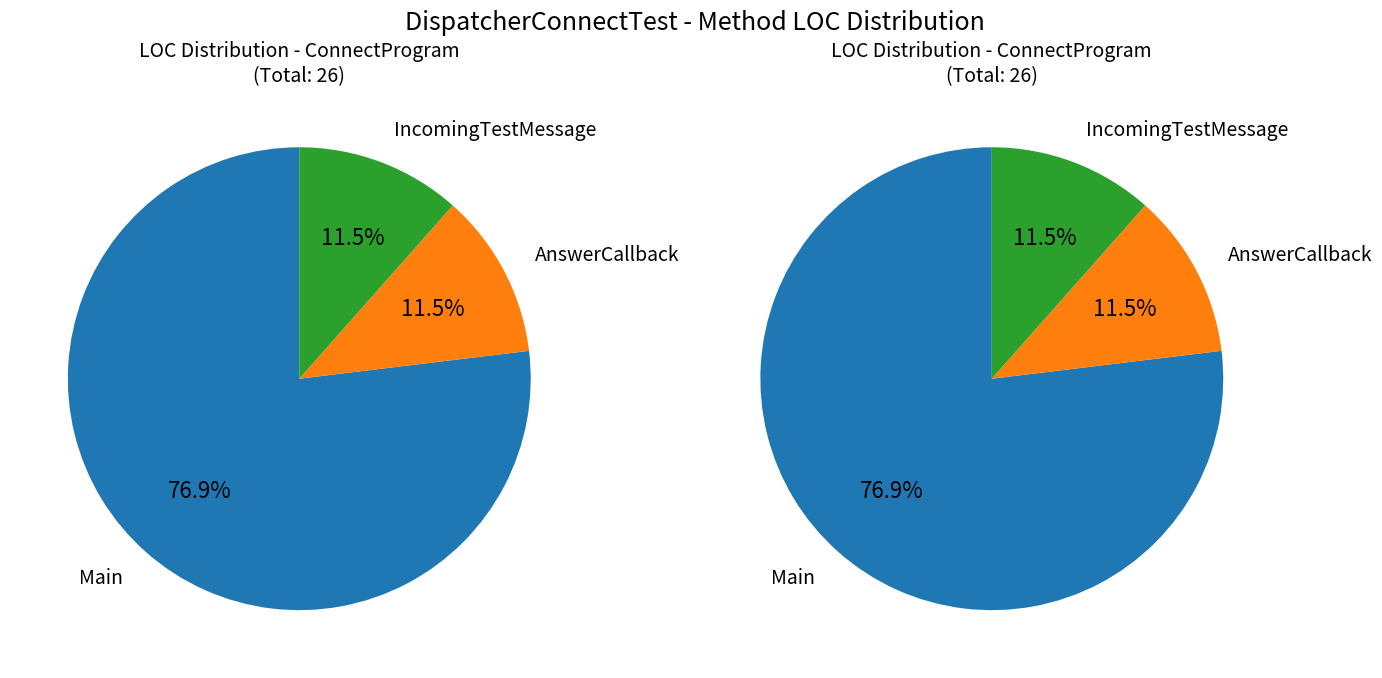

Is there a majority slice in this chart?

Yes